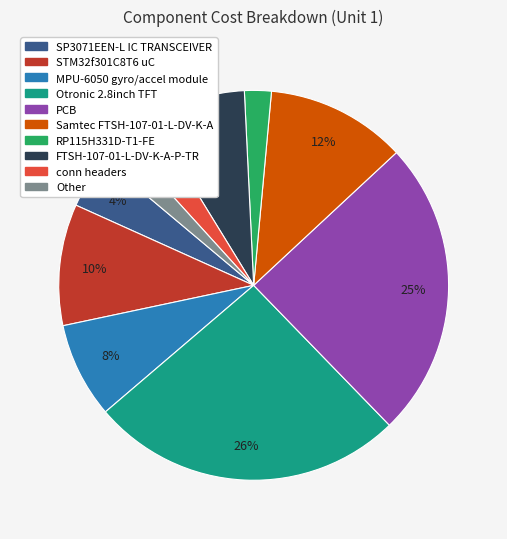

To the nearest percent, what is the average slice percentage?

10%